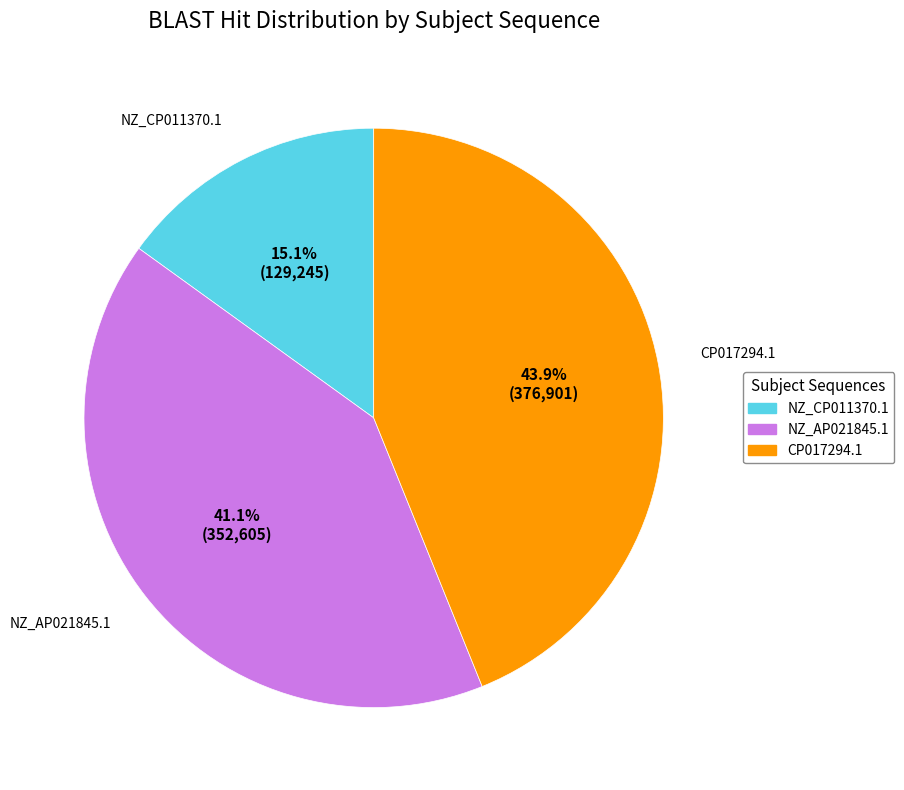

Does NZ_AP021845.1 account for over 50% of the chart?

No